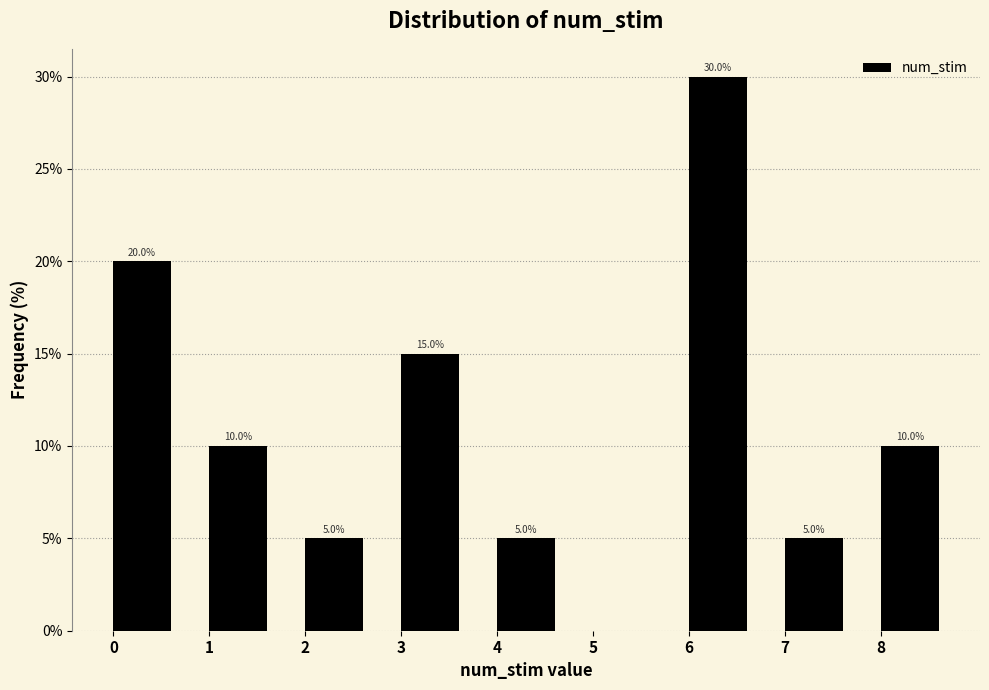

Reading right to left, list all the values displayed in this chart.

8=10	7=5	6=30	5=0	4=5	3=15	2=5	1=10	0=20